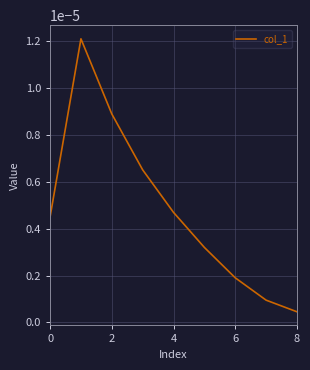

Does the chart display data point markers on the line(s)?

No